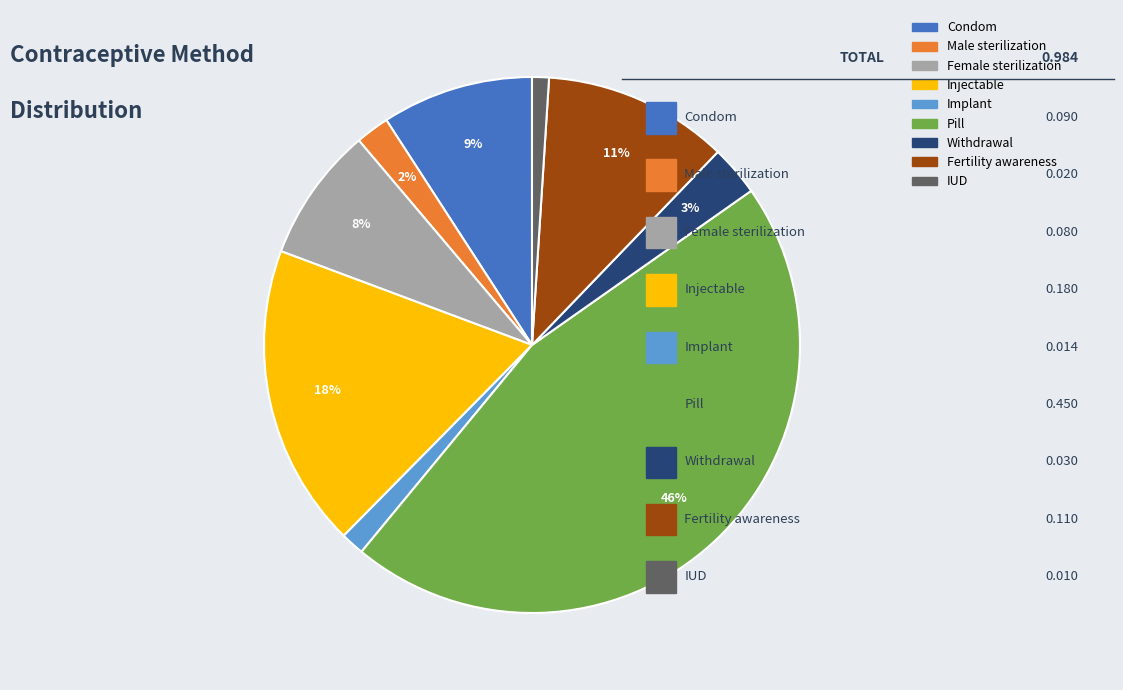

Combined, do Fertility awareness and Condom account for over 50%?

No